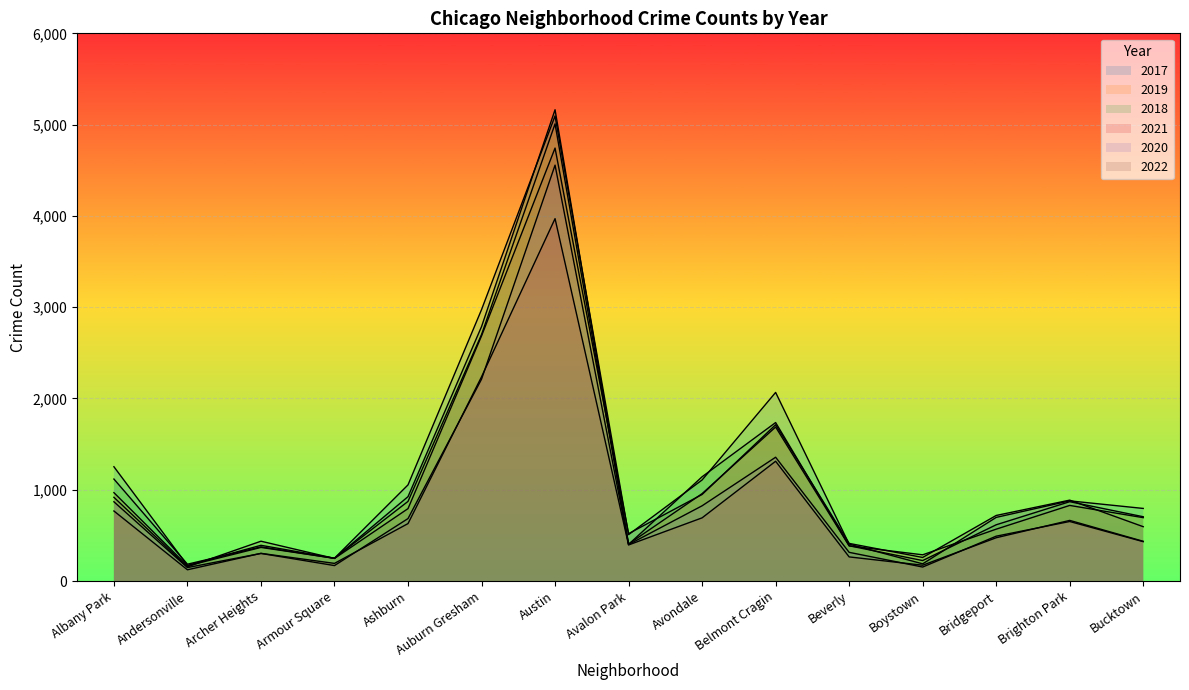

How many lines are shown in the chart?

6